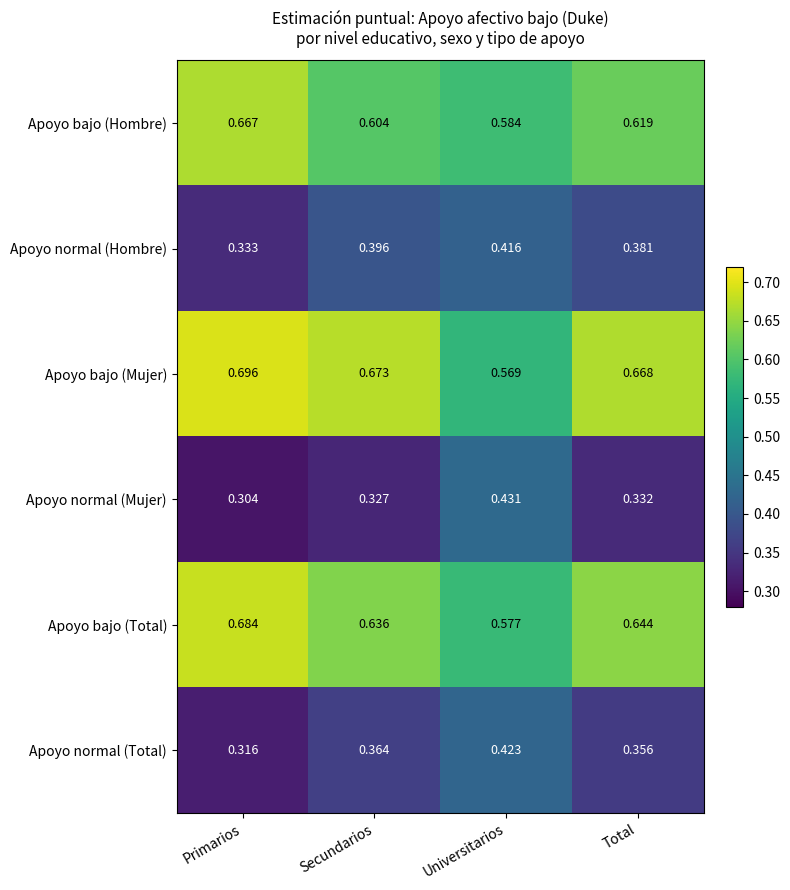

List the labels in order of Apoyo normal (Hombre) value, smallest first.

Primarios, Total, Secundarios, Universitarios